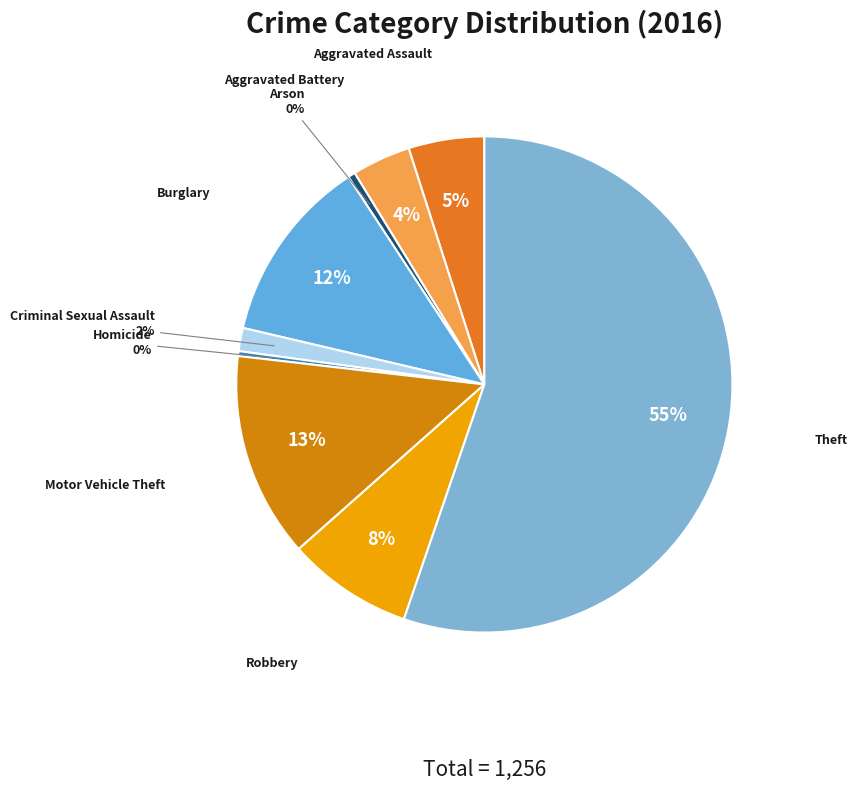

To the nearest percent, what is the average slice percentage?

11%